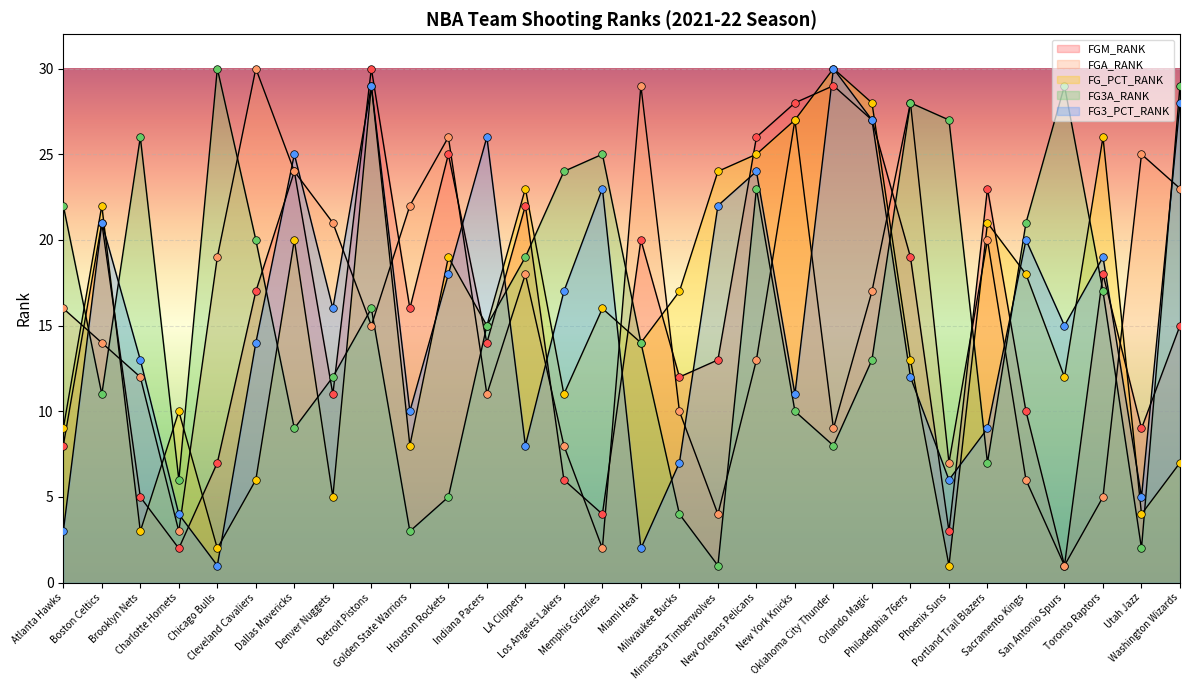

At how many categories does at least one series exceed 18?

28